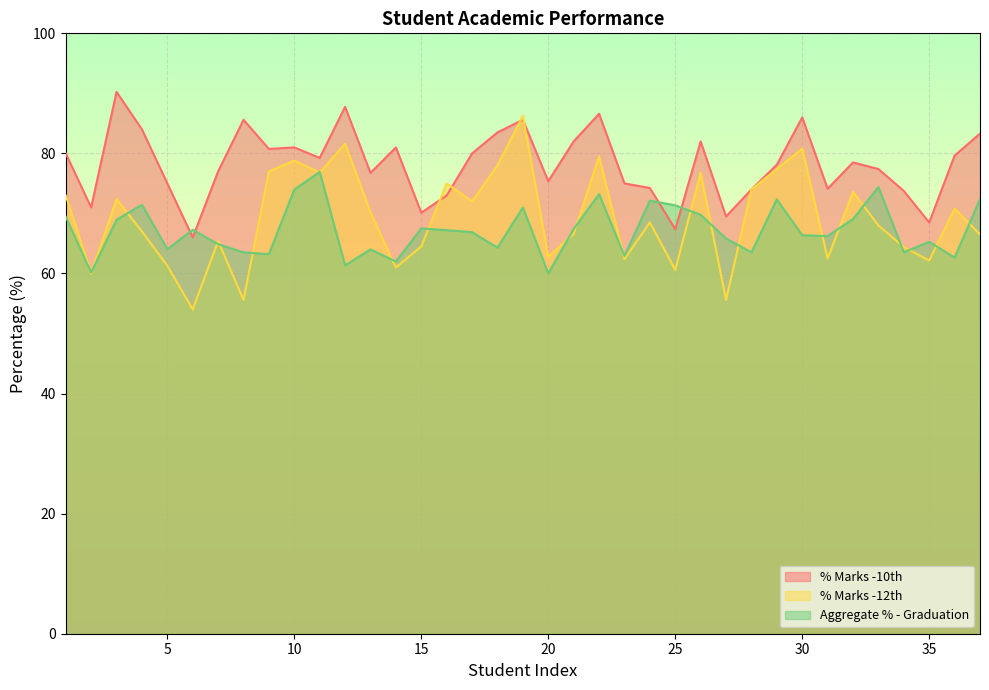

Count the number of categories in the chart.

37